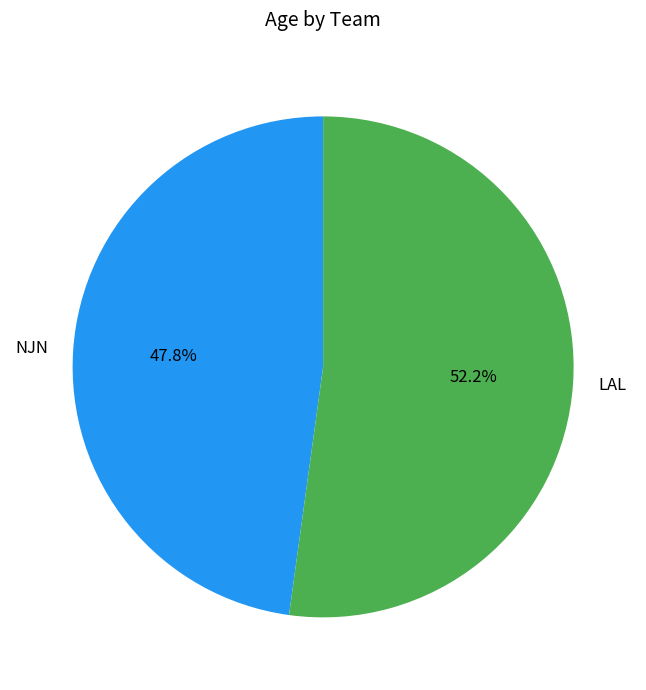

How many segments does this pie chart have?

2